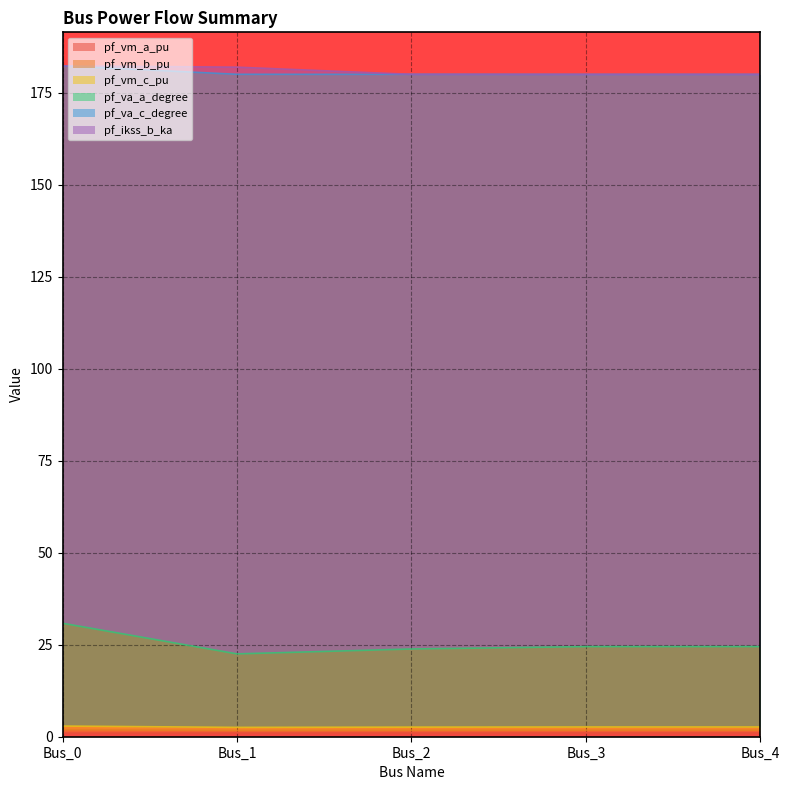

Does the chart display data point markers on the line(s)?

No